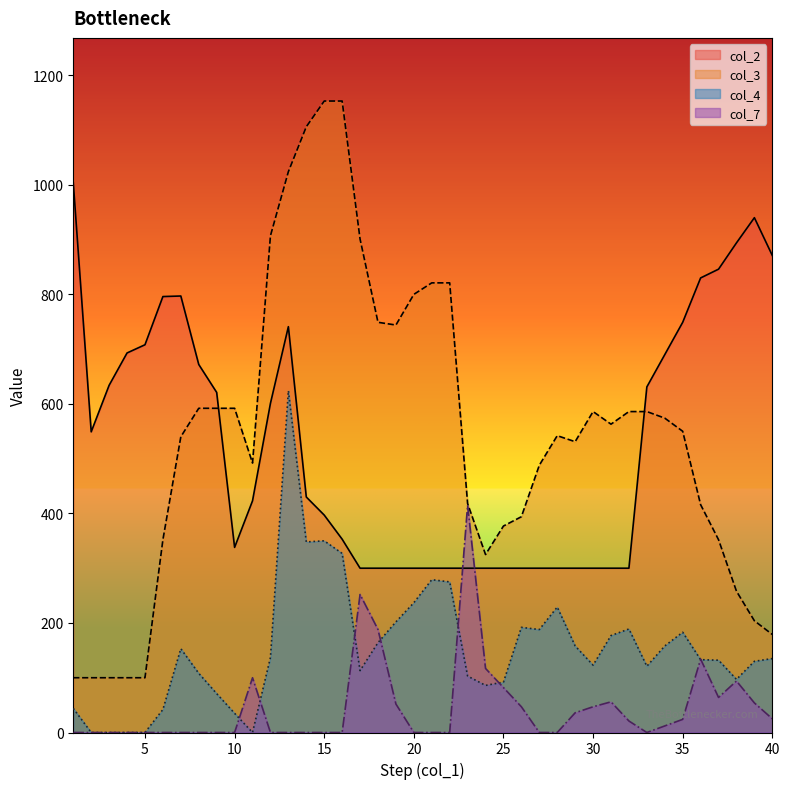

Which series has the largest range (max minus min)?

col_3